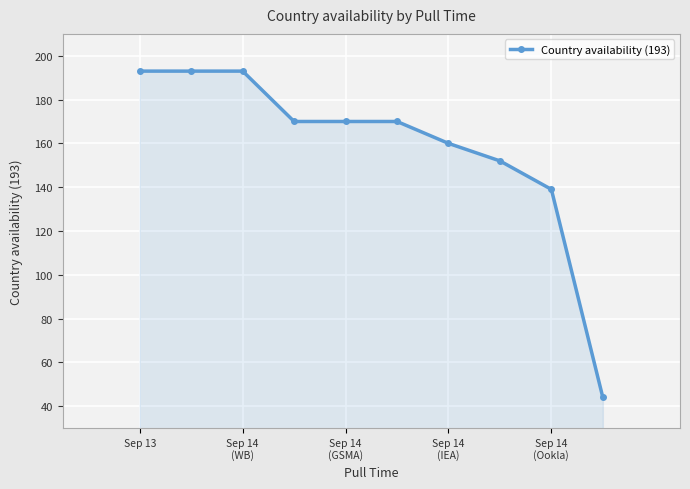

How many distinct data groups are displayed?

1